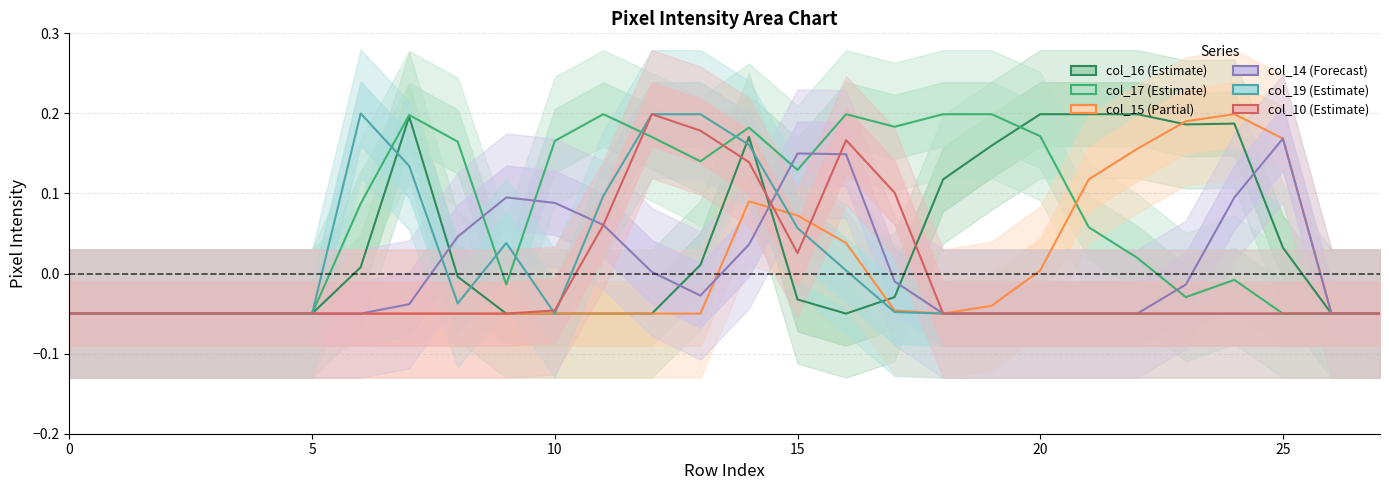

What is the value of the col_19 point at the 22nd from the left?

-0.1